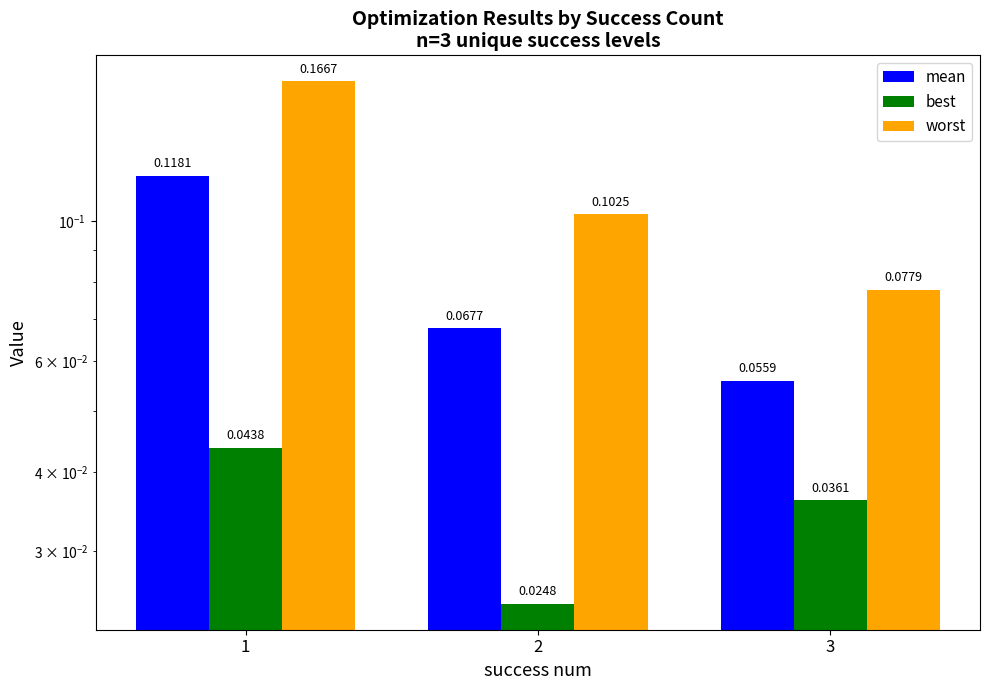

Does the chart contain any negative values?

No